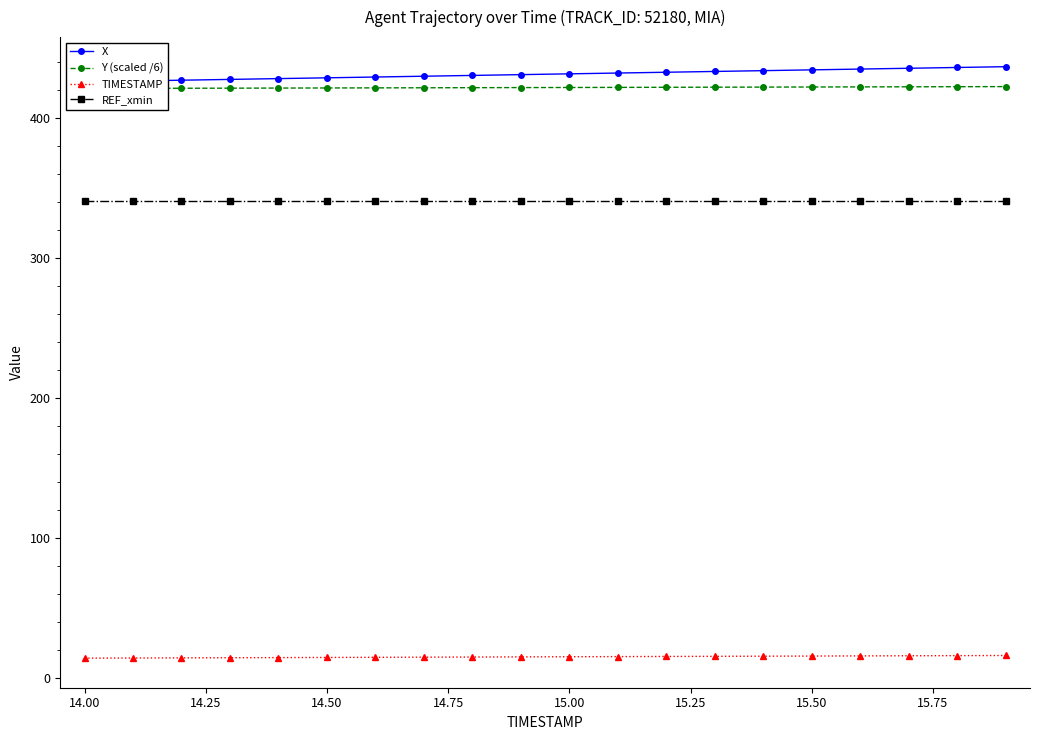

True or false: TIMESTAMP has a value of 15.0 at 15.00.

True